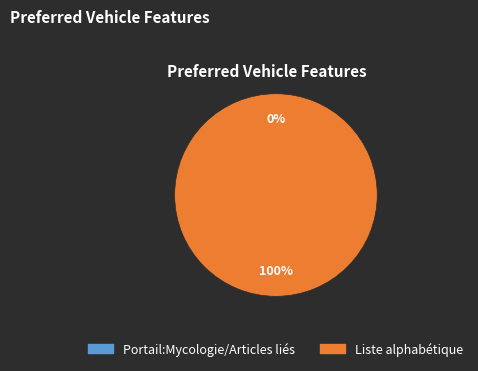

Is the sum of Liste alphabétique and Portail:Mycologie/Articles liés greater than half?

Yes